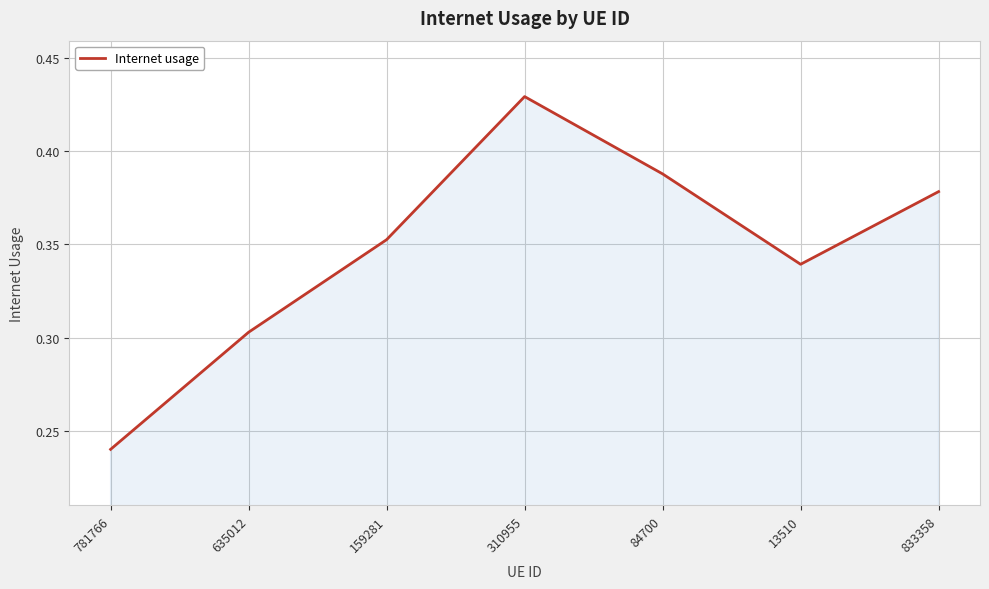

Is it true that the value at 159281 is 0.6?

False